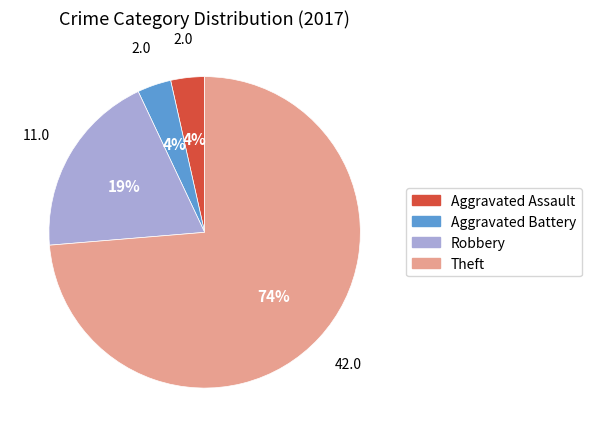

Which has a higher value, Aggravated Battery or Robbery?

Robbery